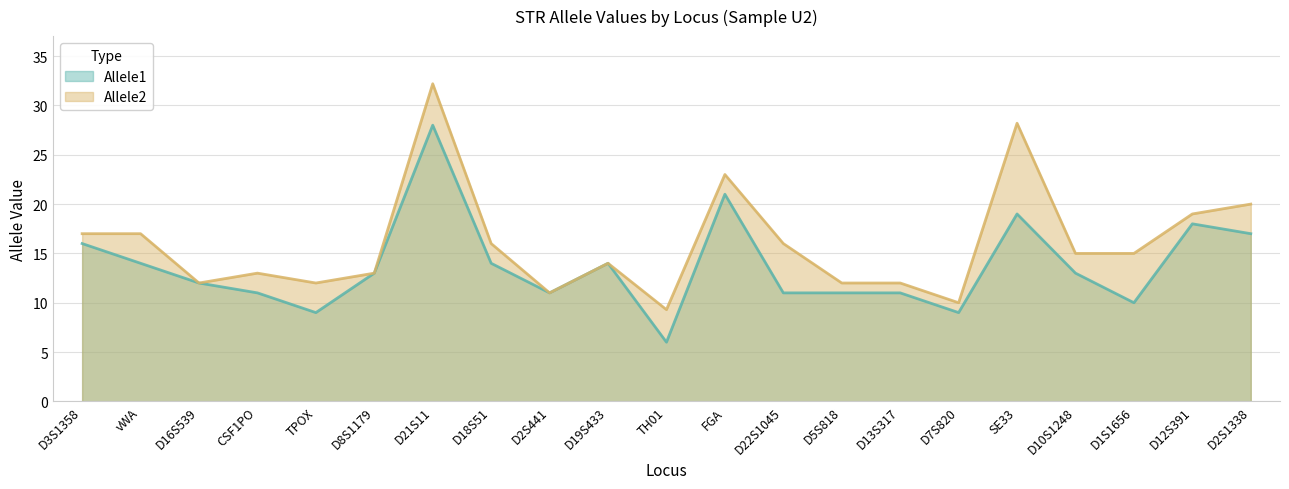

Rank the series by their maximum value, from highest to lowest.

Allele2, Allele1